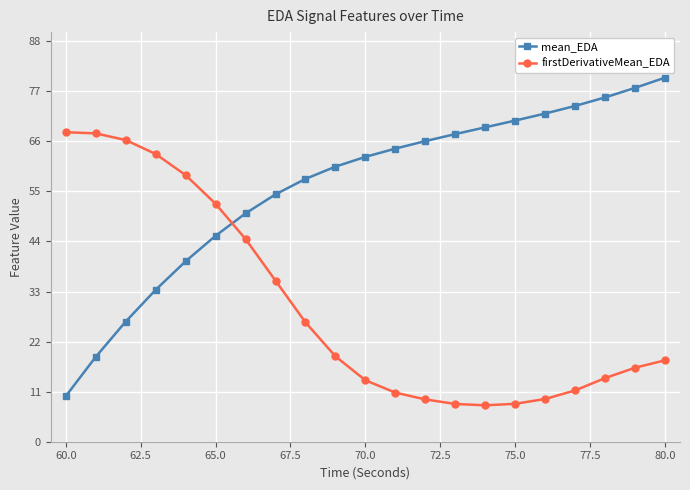

At how many categories does at least one series exceed 48?

21